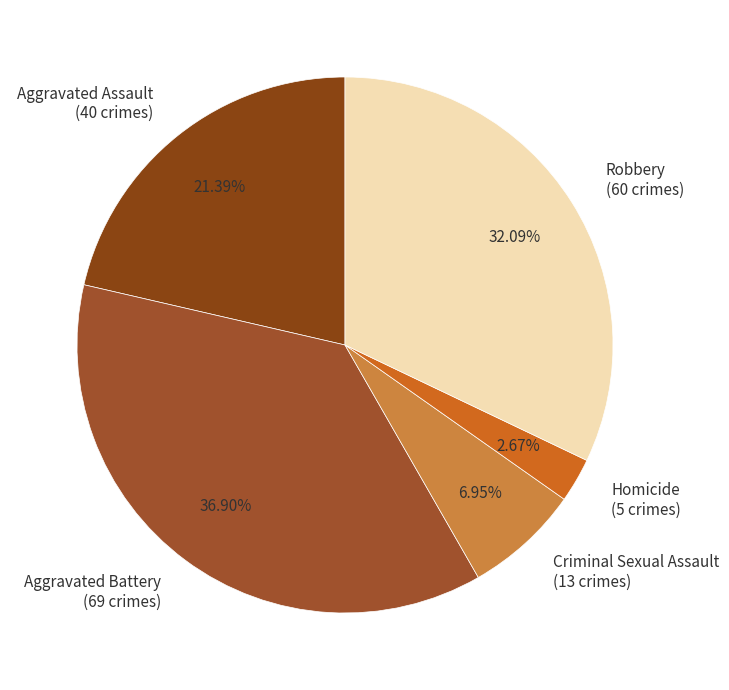

Is Robbery the majority of the pie?

No